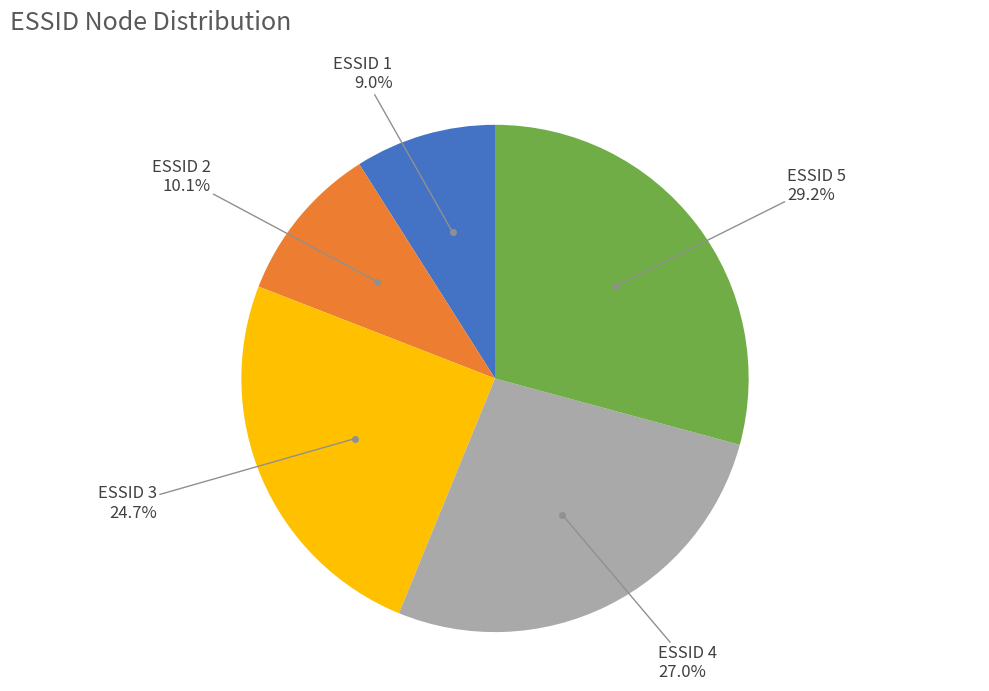

Which category has the smallest portion of the pie?

ESSID 1